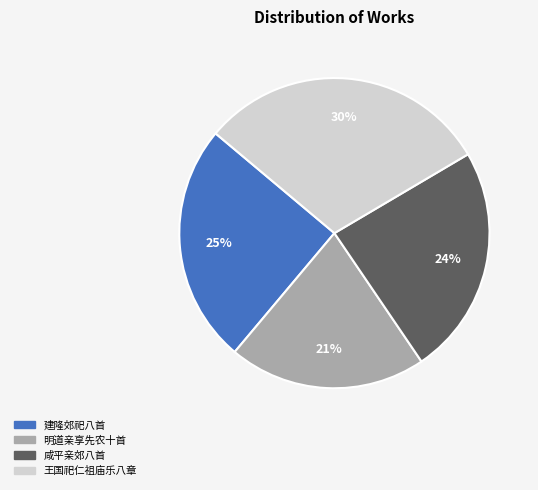

To the nearest percent, what is the average slice percentage?

25%